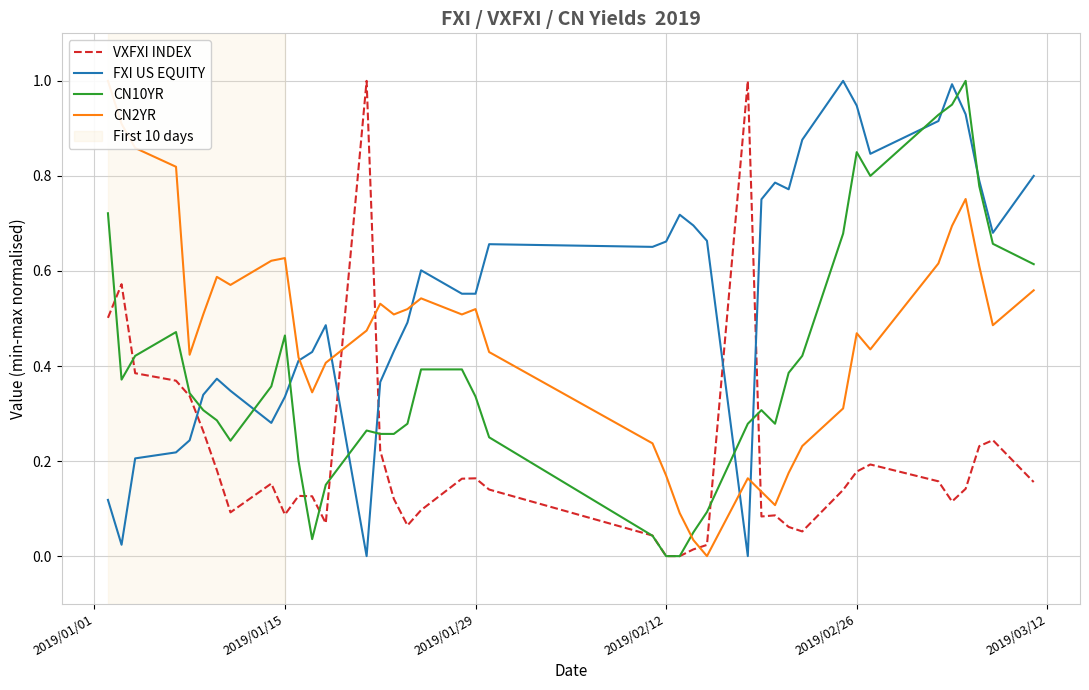

How many intersections are there between FXI US EQUITY and VXFXI INDEX?

5